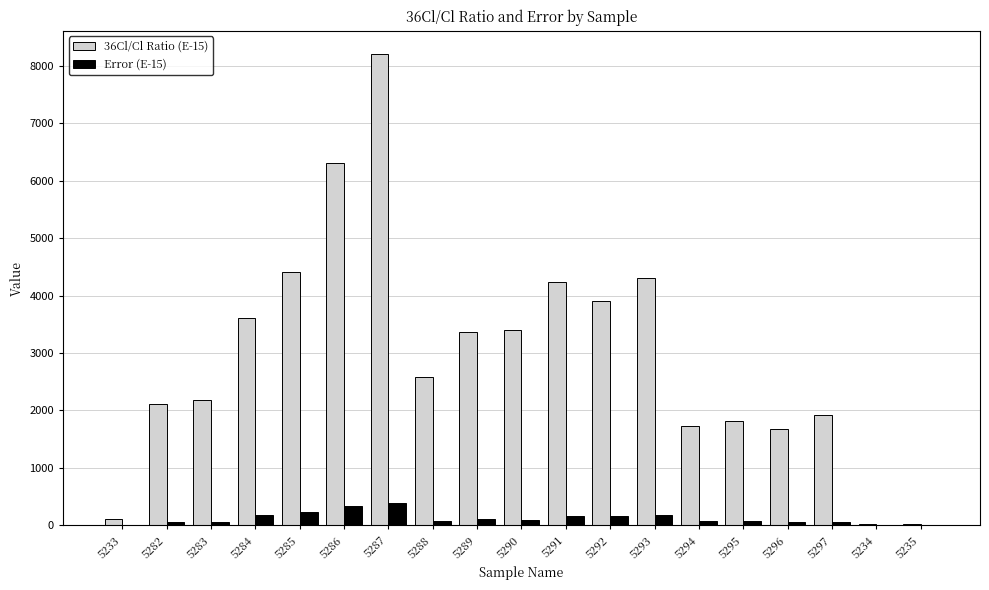

The value of Error (E-15) at 5296 is 65.2. True or false?

True